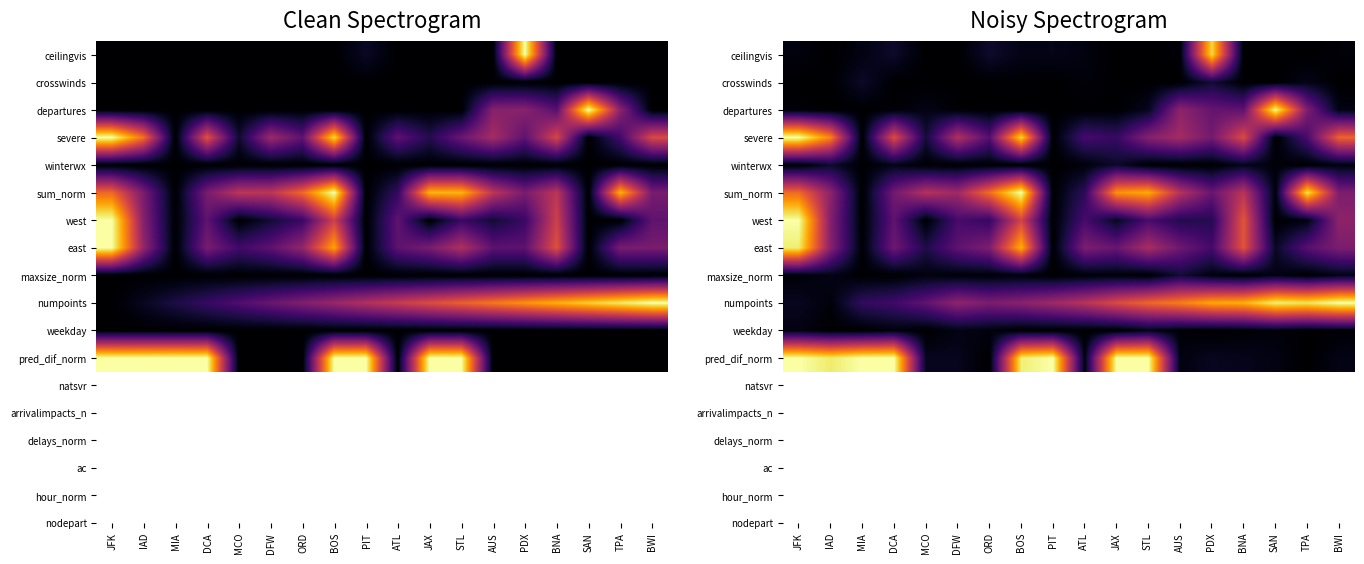

Count the number of data series in this chart.

12